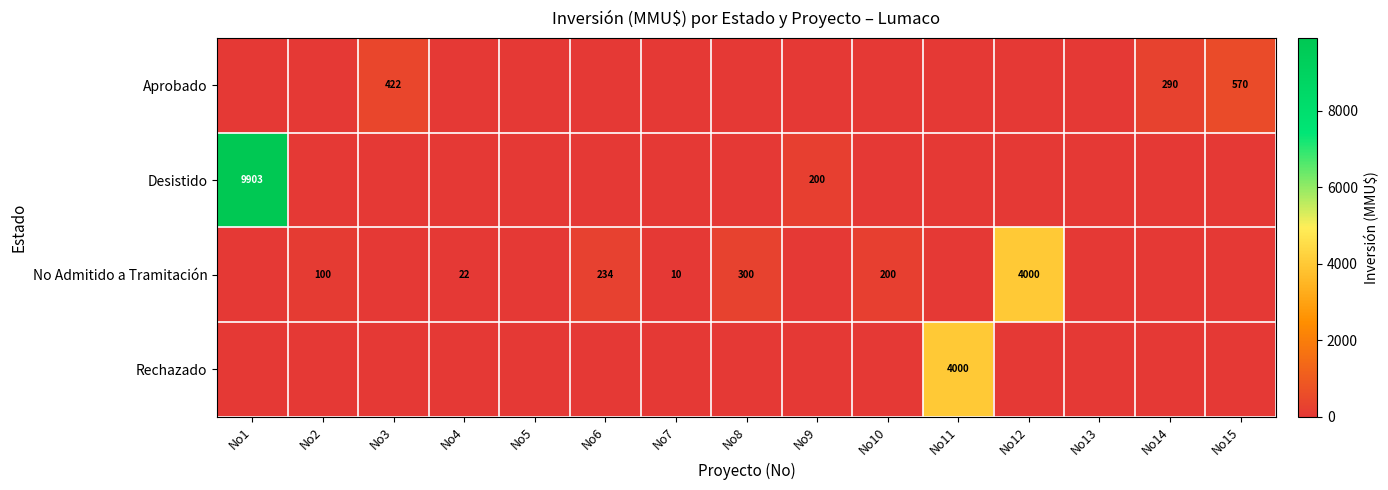

At how many categories does at least one series exceed 7100?

1